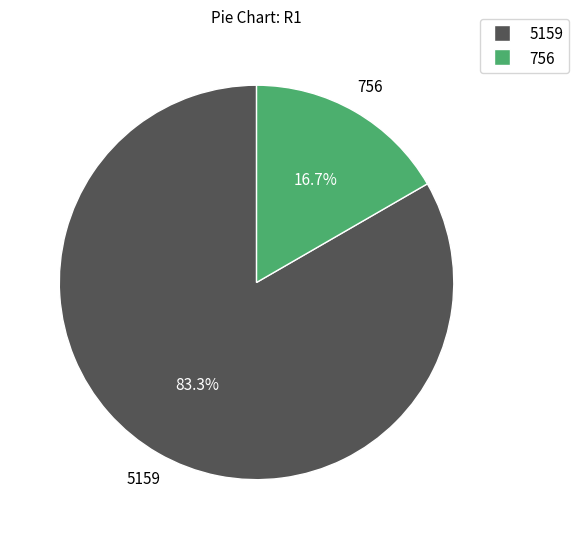

What is the ratio of the value at 5159 to the value at 756?

5.0